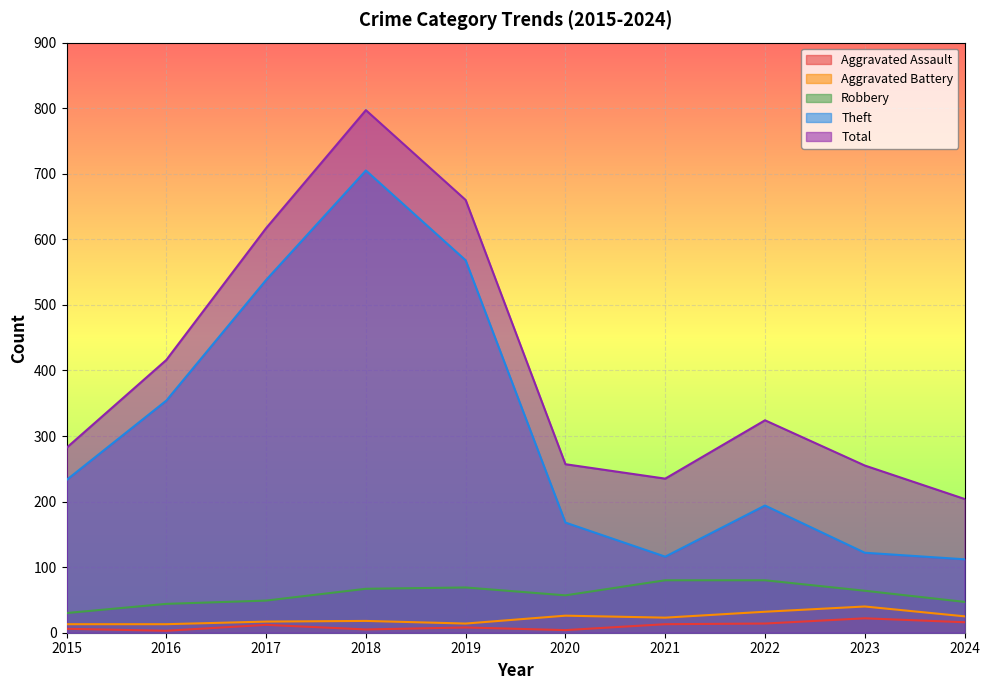

Read the Theft value at 2019, to the nearest 10.

570